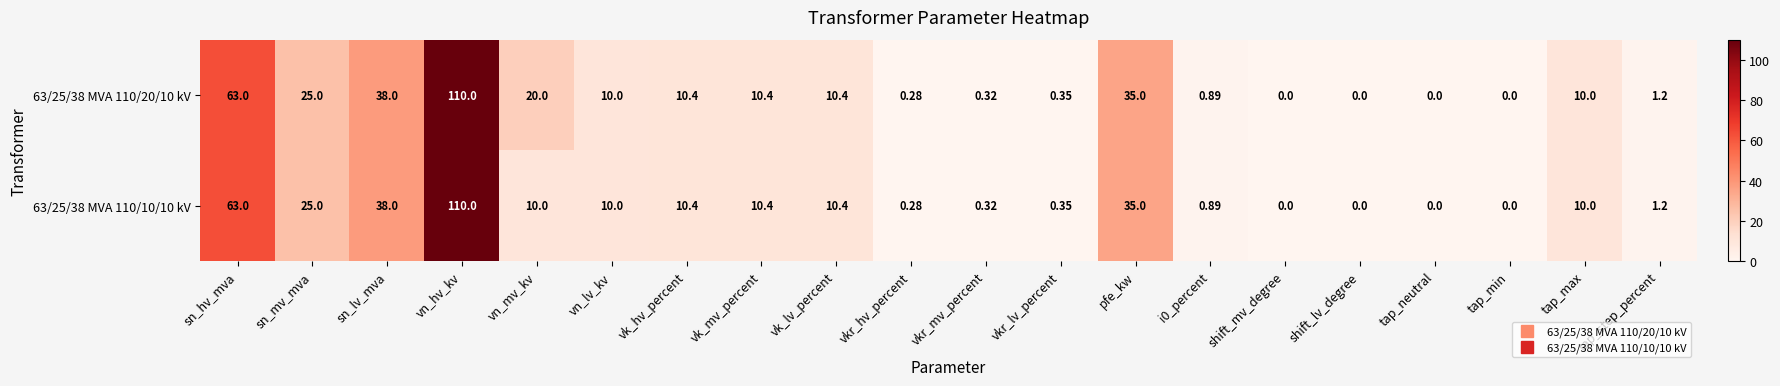

At which label does 63/25/38 MVA 110/10/10 kV reach its peak?

vn_hv_kv